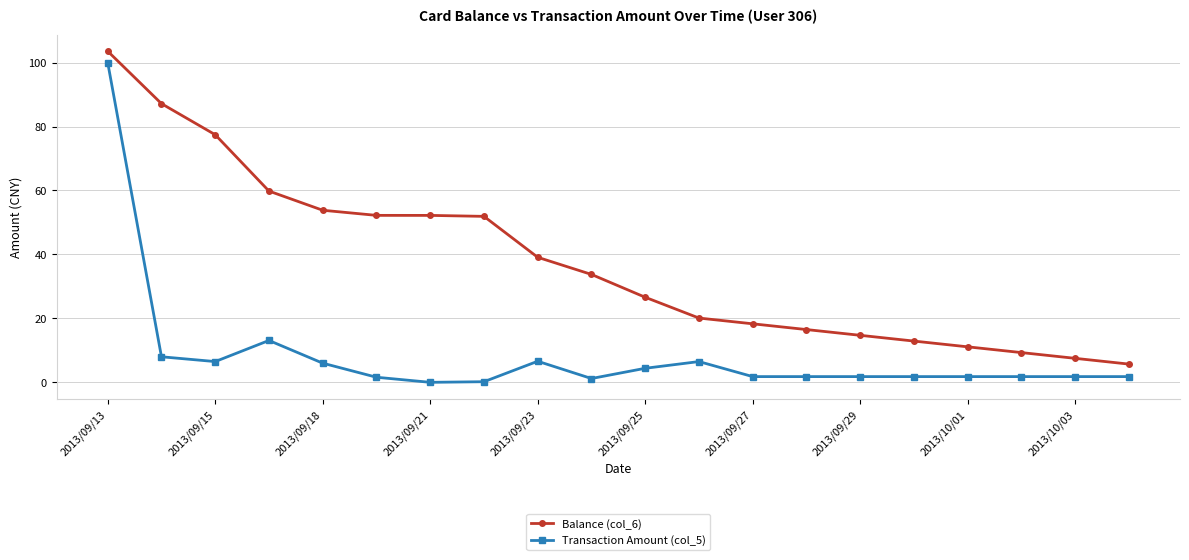

True or false: Transaction Amount (col_5) and Balance (col_6) intersect in this chart.

False